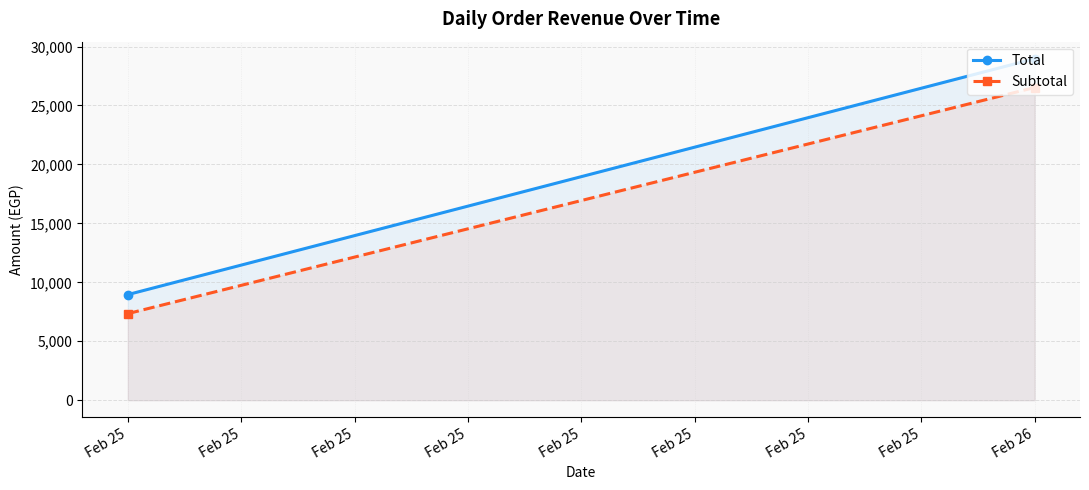

Reading right to left, transcribe all the data shown in this chart.

Total: 28966	8959
Subtotal: 26526	7345